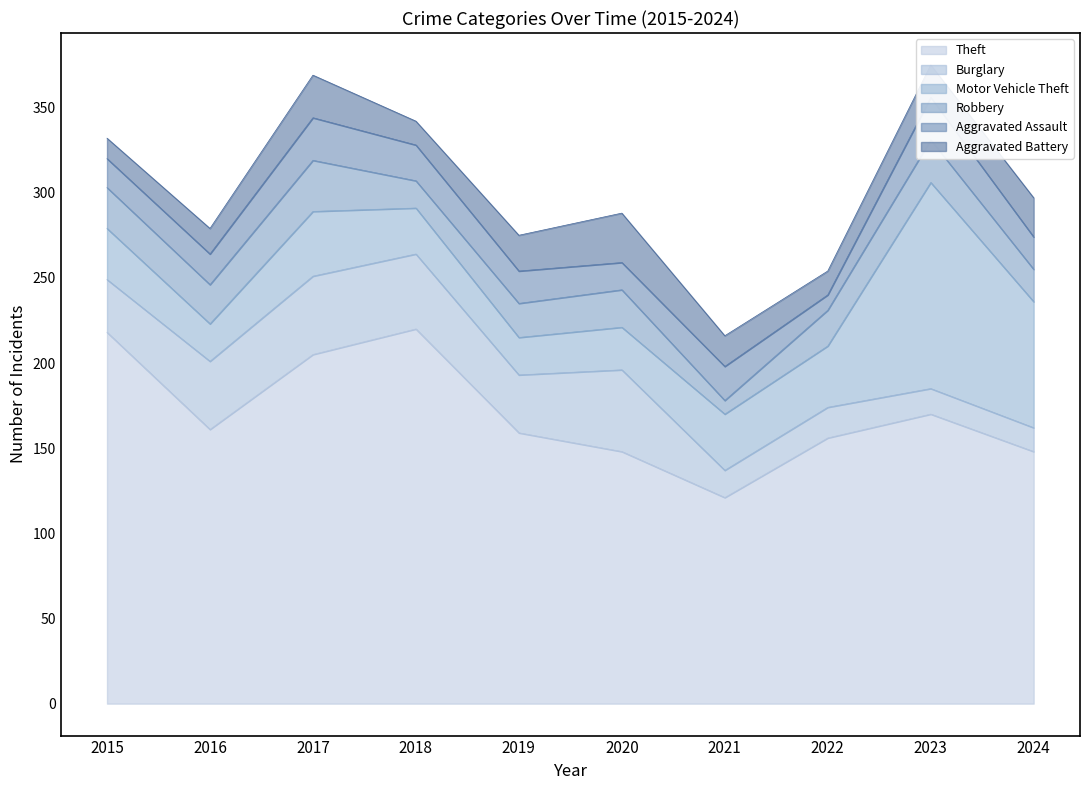

Reading left to right, extract all data points from this chart.

Theft: 218	161	205	220	159	148	121	156	170	148
Burglary: 31	40	46	44	34	48	16	18	15	14
Motor Vehicle Theft: 30	22	38	27	22	25	33	36	121	74
Robbery: 24	23	30	16	20	22	8	21	25	19
Aggravated Assault: 17	18	25	21	19	16	20	9	25	19
Aggravated Battery: 12	15	25	14	21	29	18	14	19	23